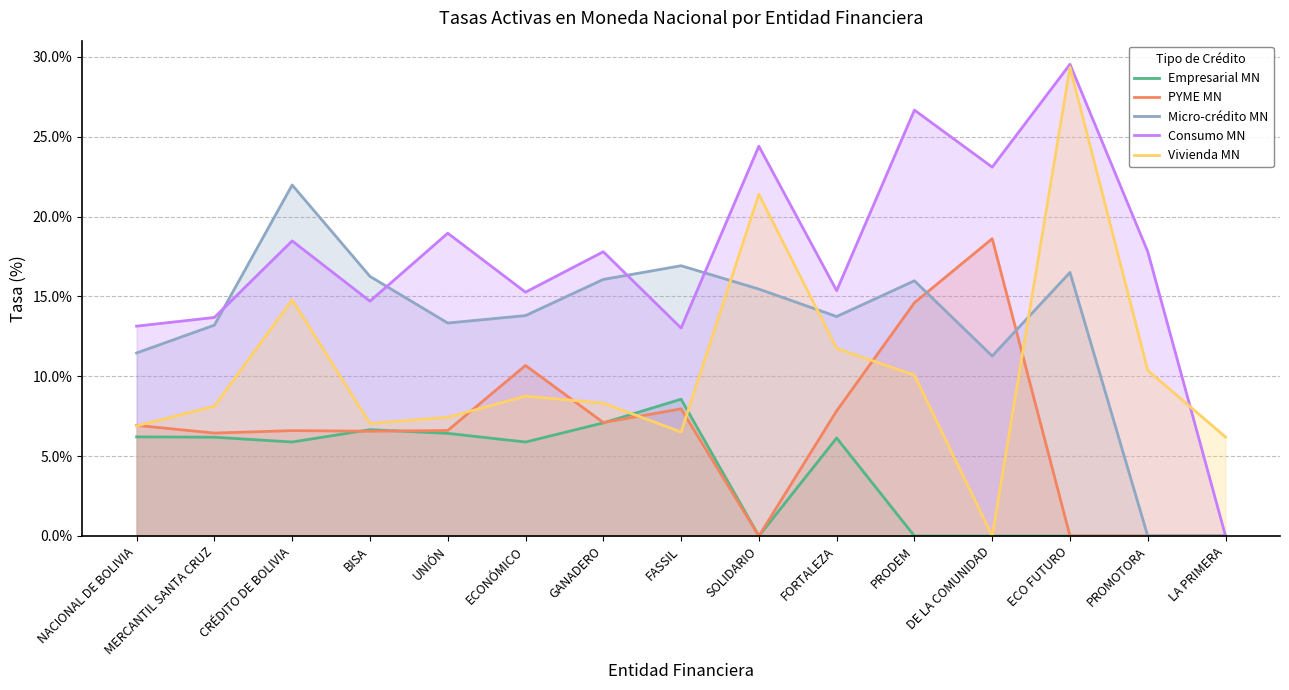

At which category does the chart reach its minimum across all series?

SOLIDARIO